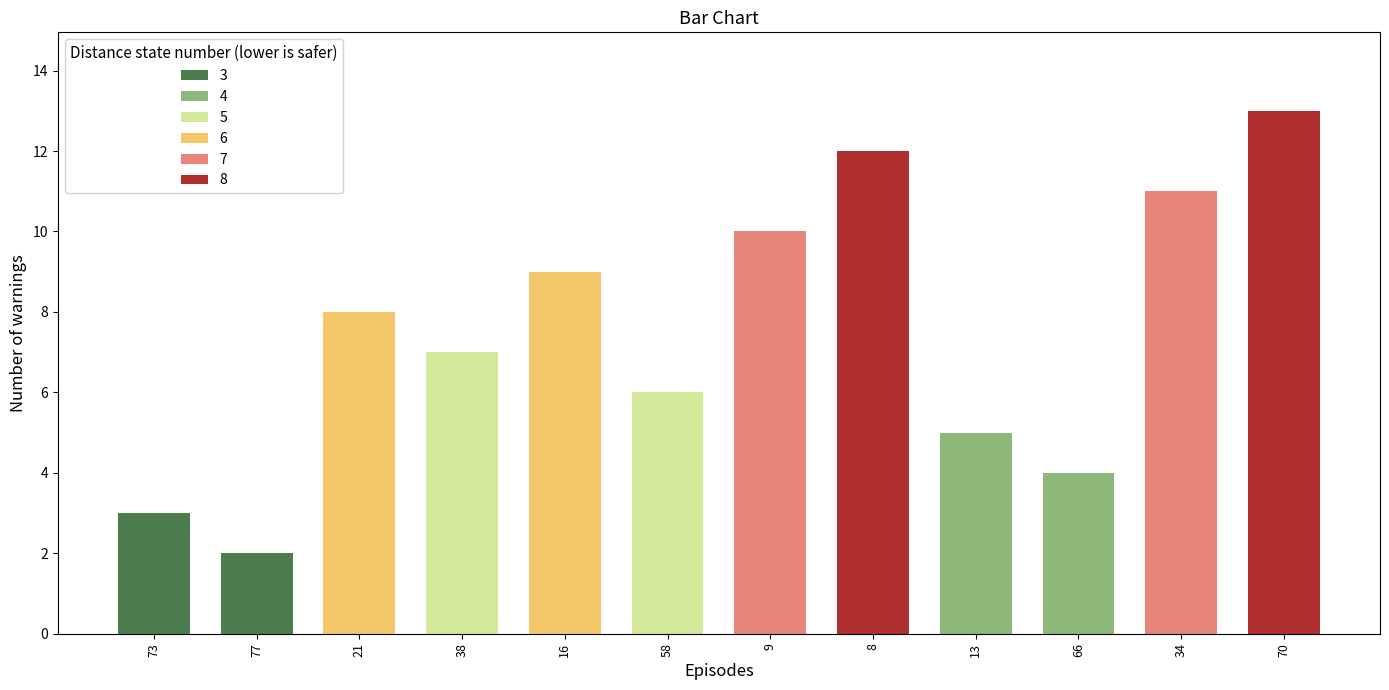

What is the approximate value at 77?

2.0